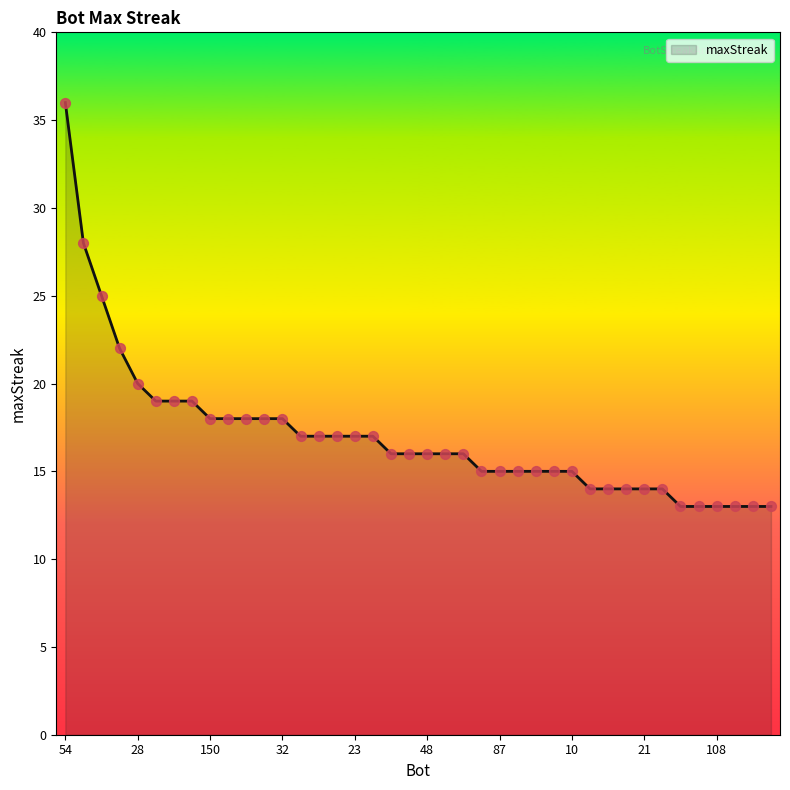

What is the smallest value displayed?

13